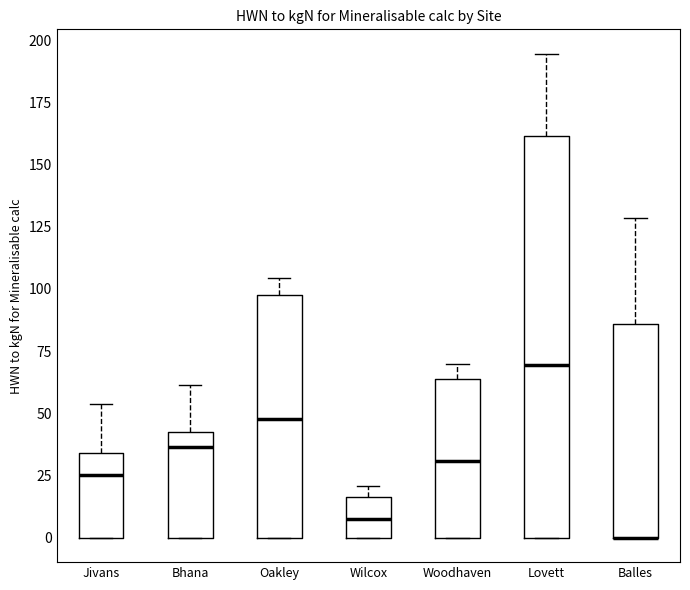

Reading left to right, read every box against the y-axis: the position of its median line, the range the box covers, and the ends of its whiskers. The values are not printed on the chart, so give them approximately, as read against the axis.

Jivans: median 25, box 0 to 35, whiskers 0 to 55
Bhana: median 35, box 0 to 45, whiskers 0 to 60
Oakley: median 50, box 0 to 100, whiskers 0 to 105
Wilcox: median 5, box 0 to 15, whiskers 0 to 20
Woodhaven: median 30, box 0 to 65, whiskers 0 to 70
Lovett: median 70, box 0 to 160, whiskers 0 to 195
Balles: median 0 (drawn on the box's lower edge), box 0 to 85, whiskers 0 to 130